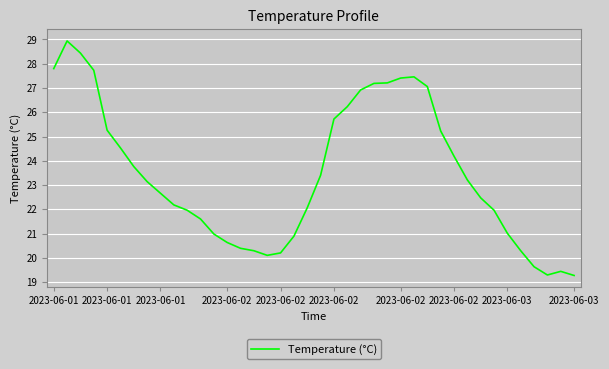

What is the difference between the maximum and minimum values?

9.7